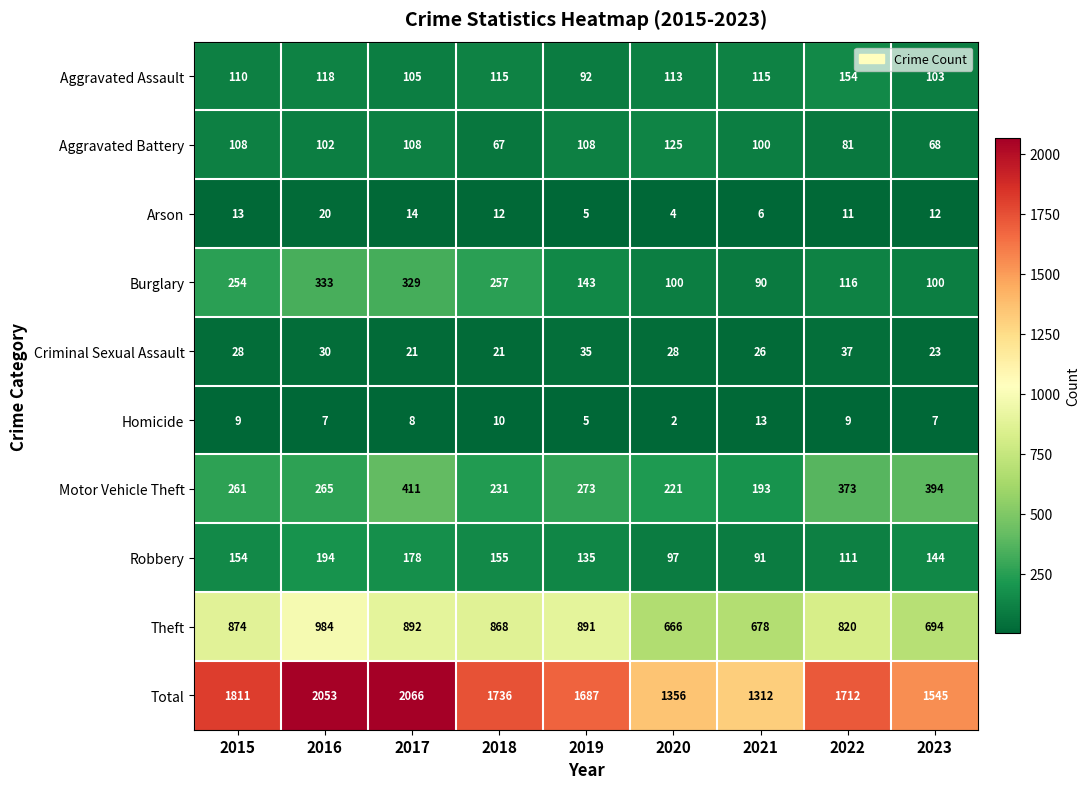

At which category is the sum across all series the highest?

2017